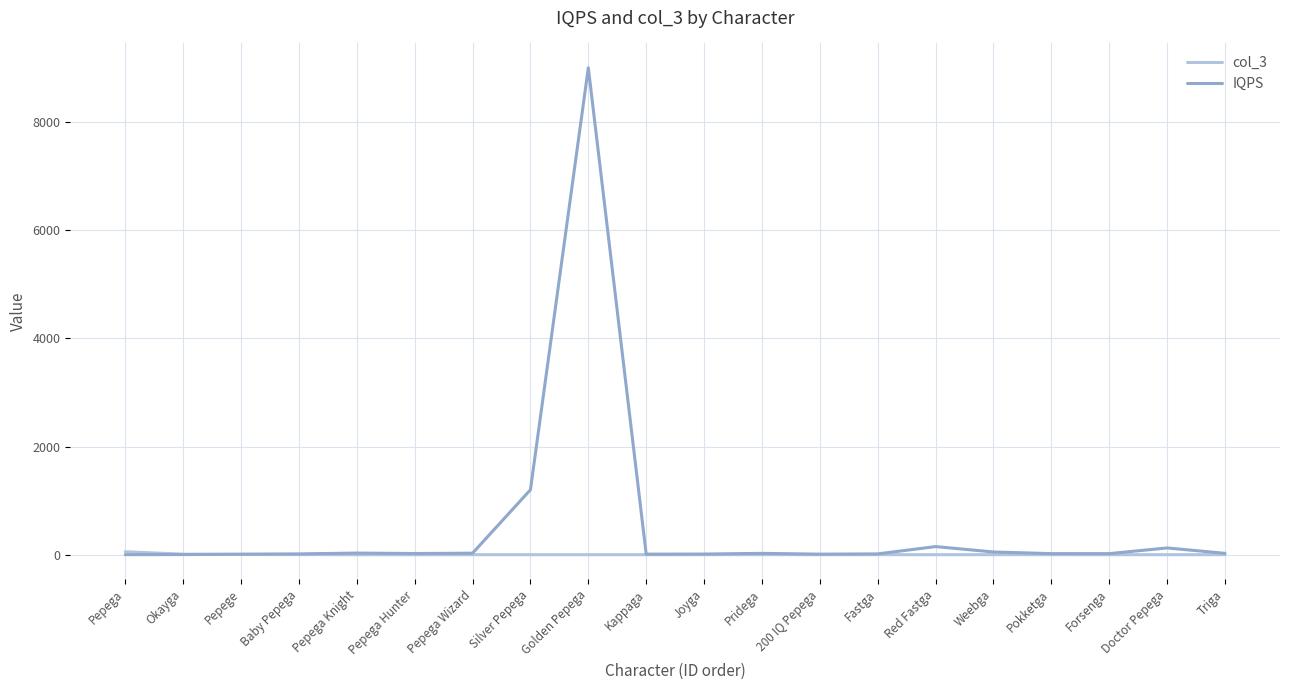

What is the difference between the col_3 values at Forsenga and Silver Pepega?

0.3